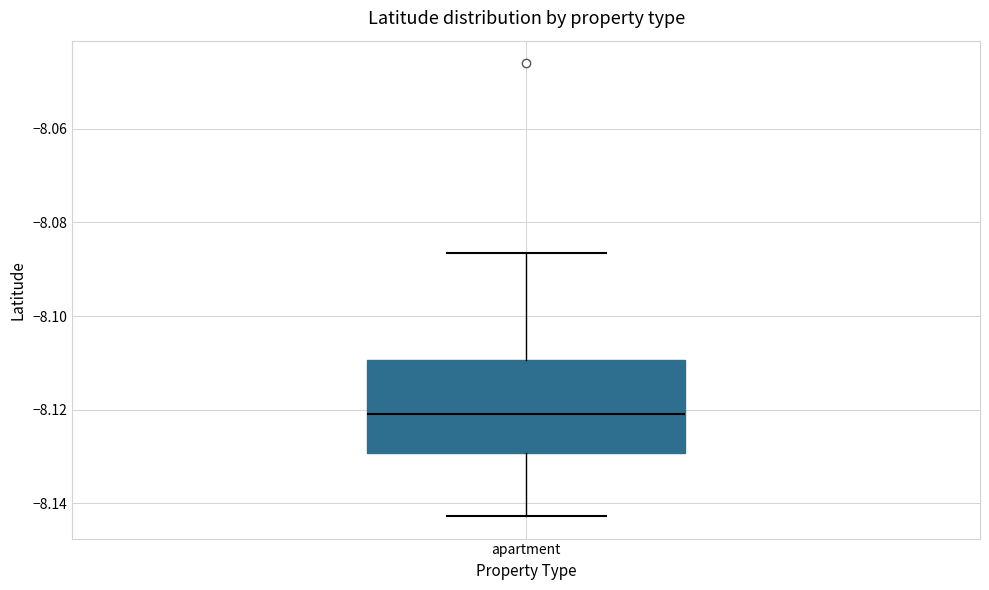

Read this box plot against the y-axis: the position of the median line, the range covered by the box, and the ends of both whiskers. The values are not printed on the chart, so give them approximately, as read against the axis.

median -8.120, box -8.130 to -8.110, whiskers -8.142 to -8.086